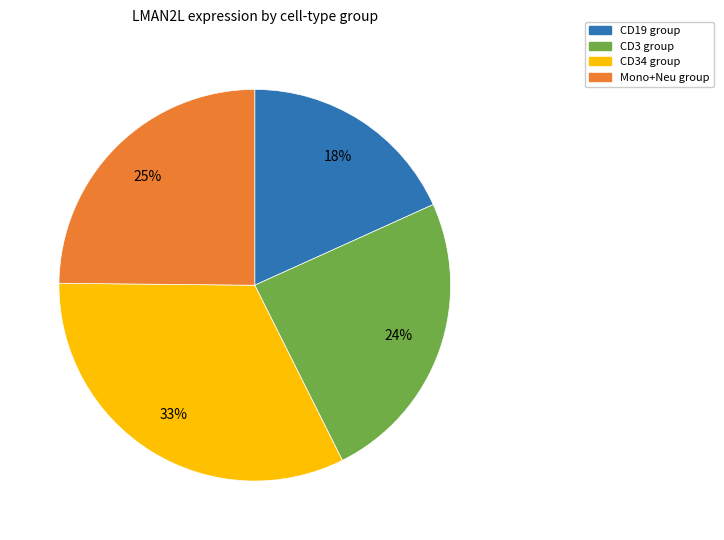

Does any single category account for the majority?

No